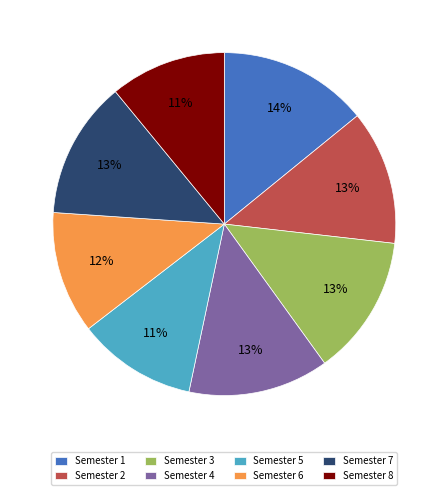

Which slice is the largest?

Semester 1